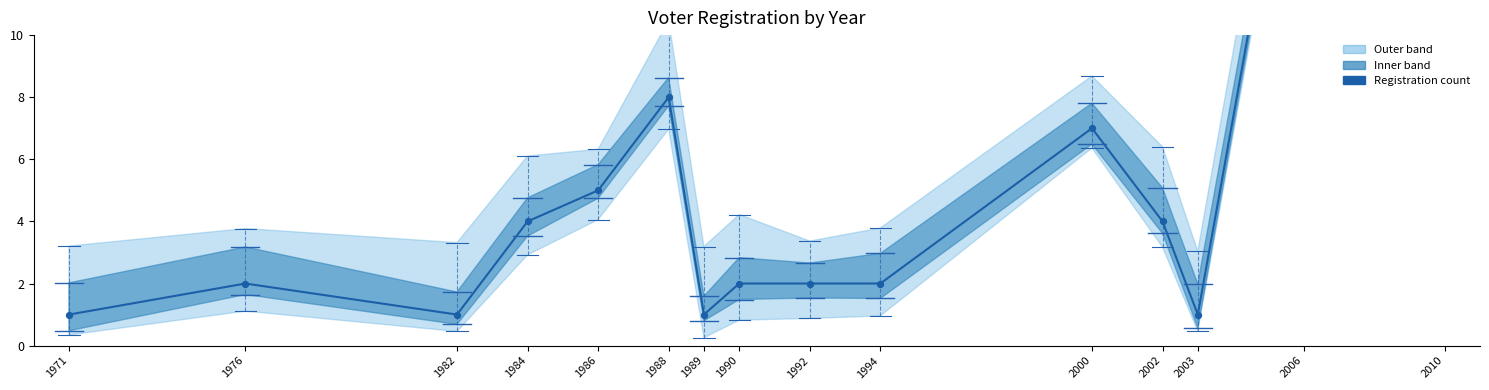

Approximately how many times larger is the value at 1971 compared to 2010?

0.1